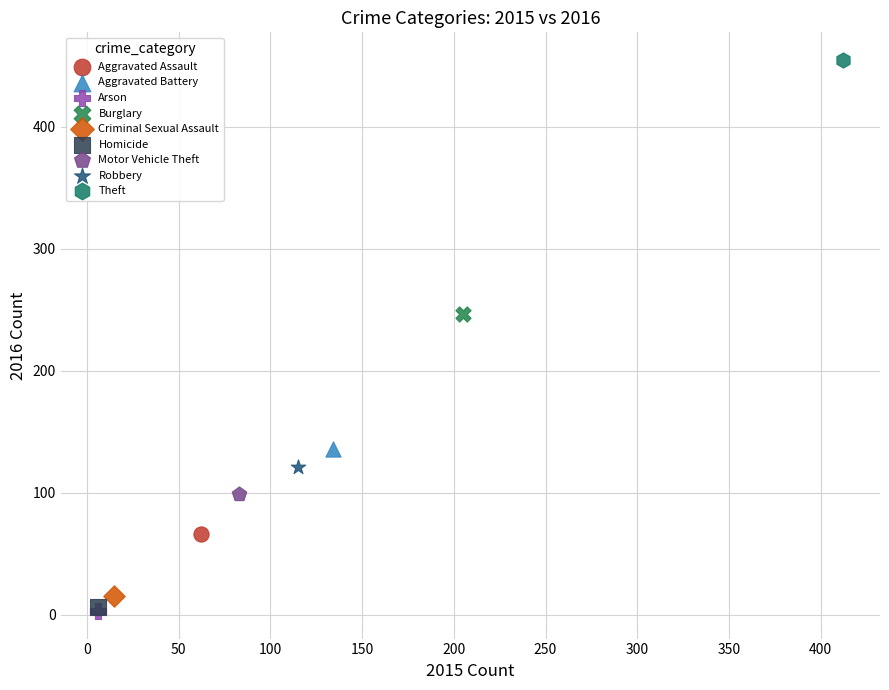

What are all the series names shown in the legend?

Aggravated Assault, Aggravated Battery, Arson, Burglary, Criminal Sexual Assault, Homicide, Motor Vehicle Theft, Robbery, Theft